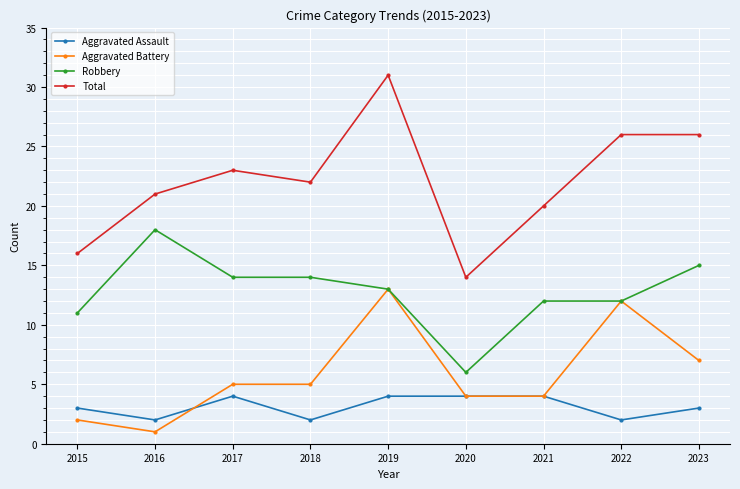

How many series are shown in this chart?

4